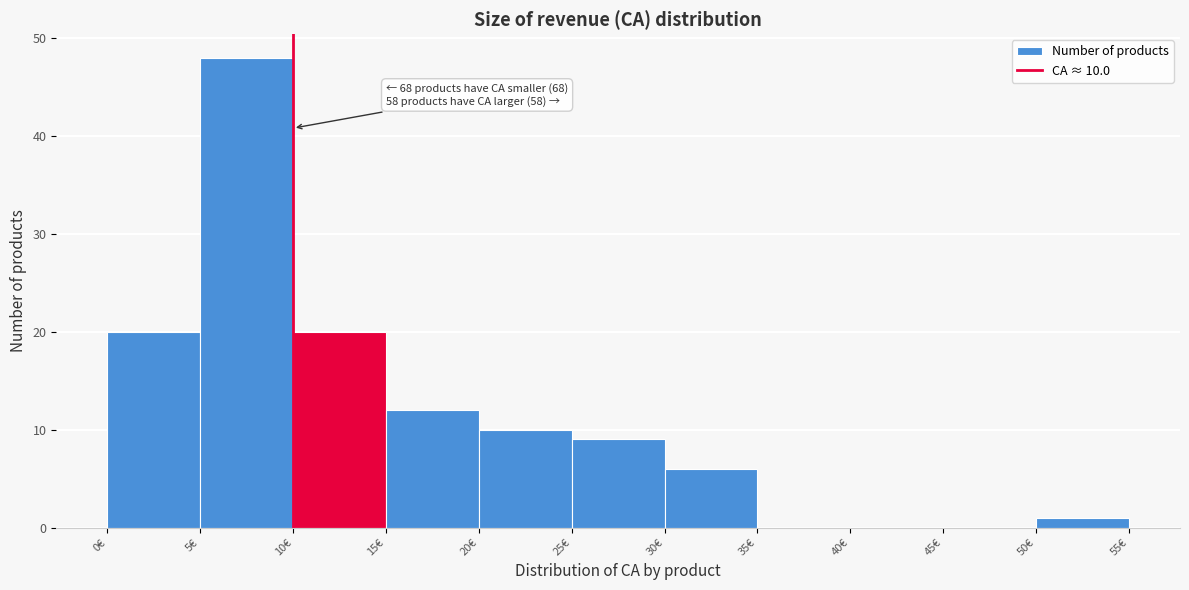

Over which range of the x-axis is the bar tallest?

5 to 10